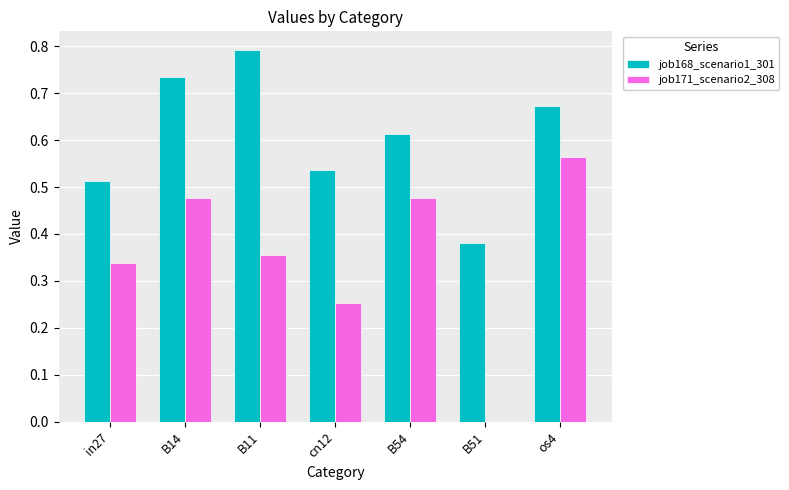

How many positive values does the job171_scenario2_308 series have?

6